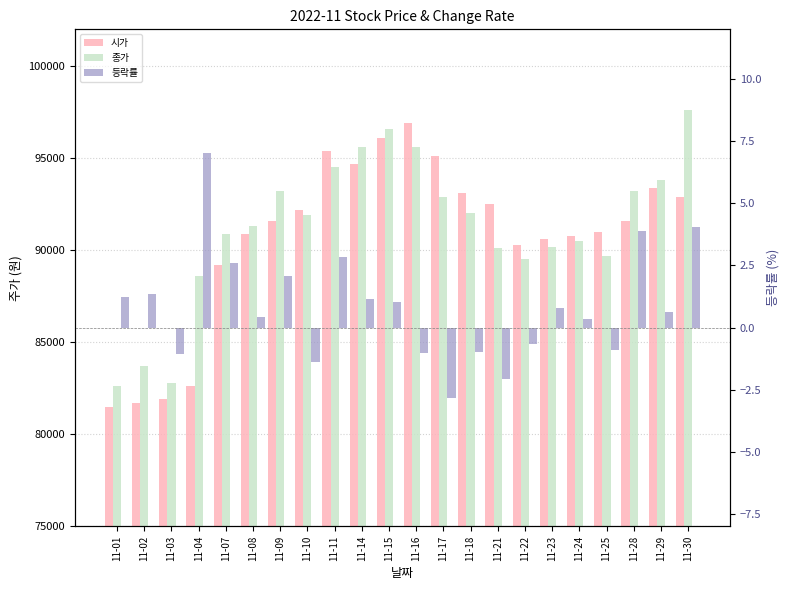

What is the minimum value for 시가?

81500.0